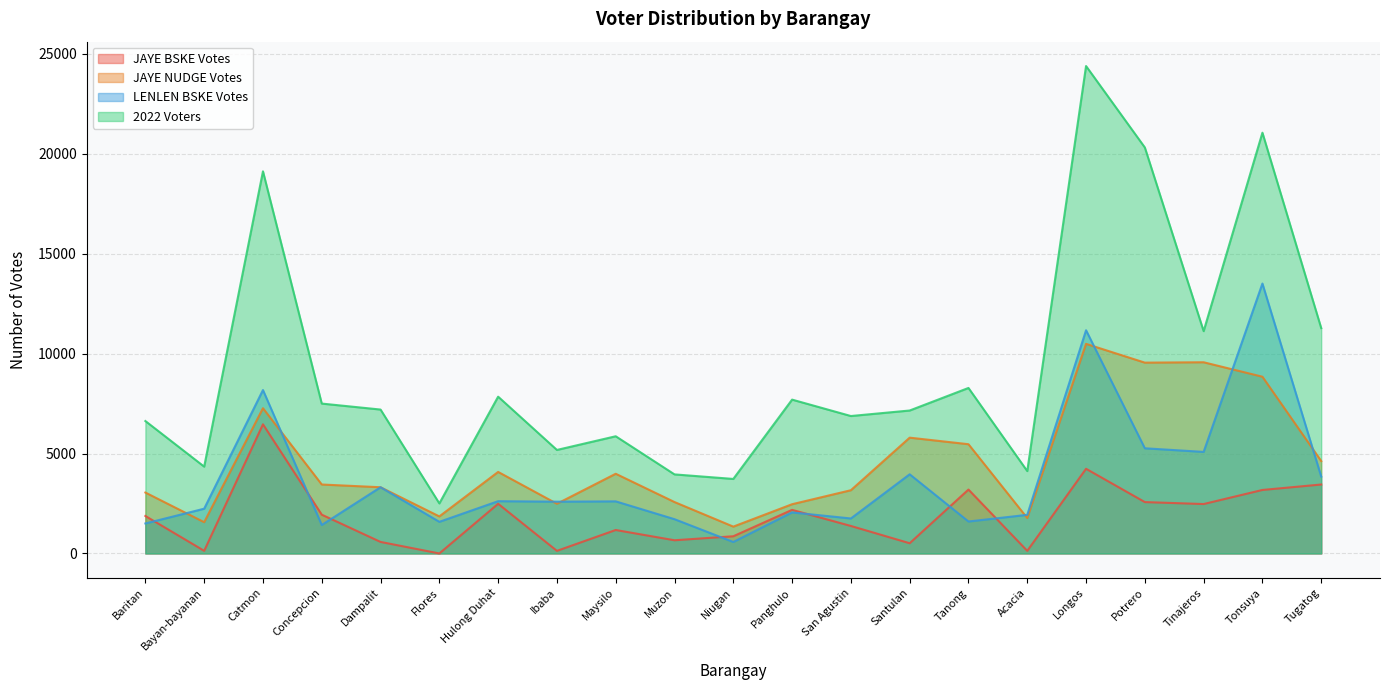

Is it true that 2022 Voters equals 24397 at Longos?

True